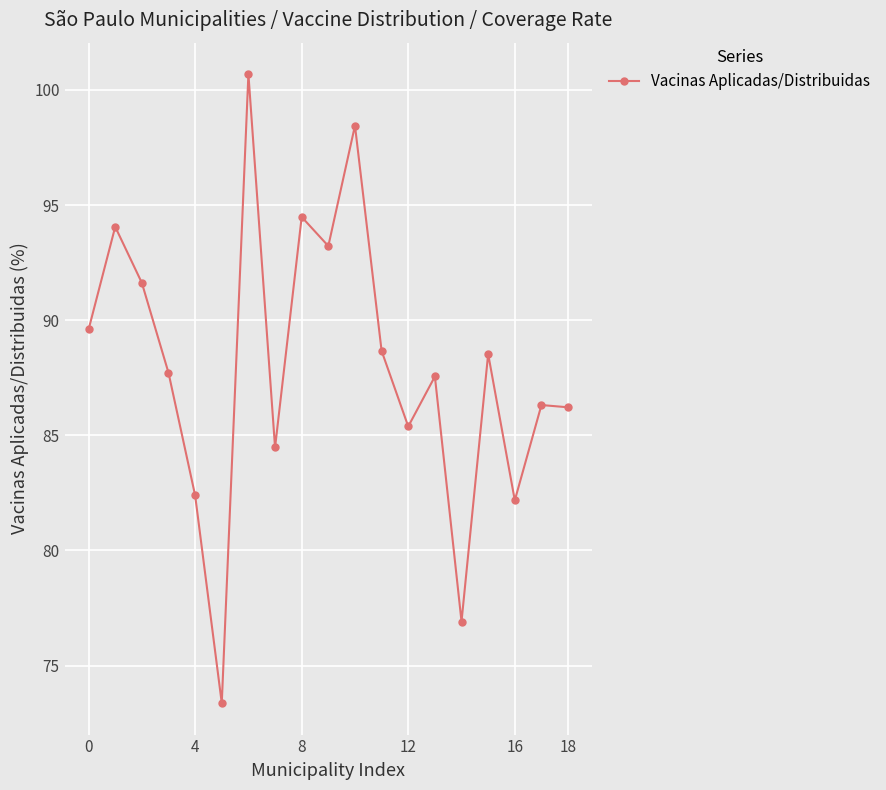

What is the value of the 5th point from the left?

82.4